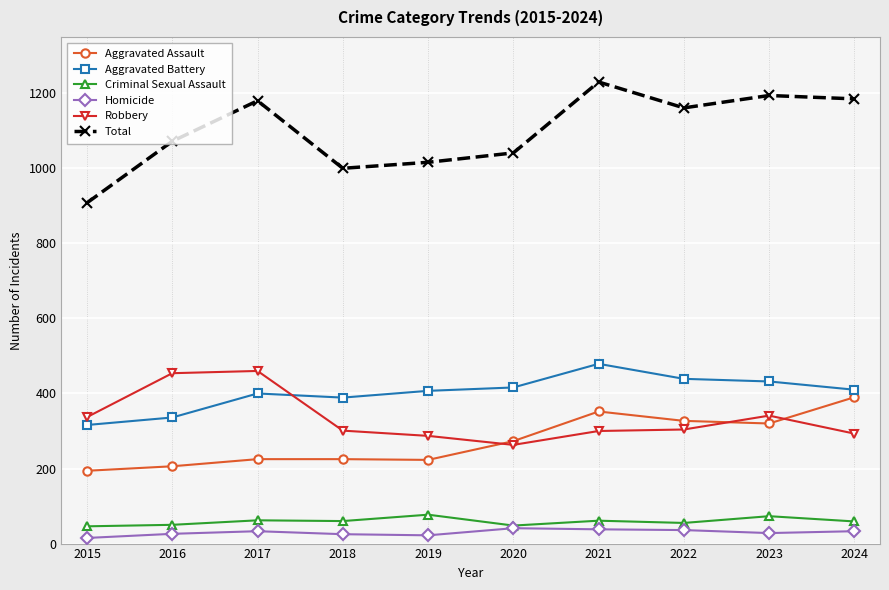

True or false: Aggravated Assault has a value of 225 at 2018.

True